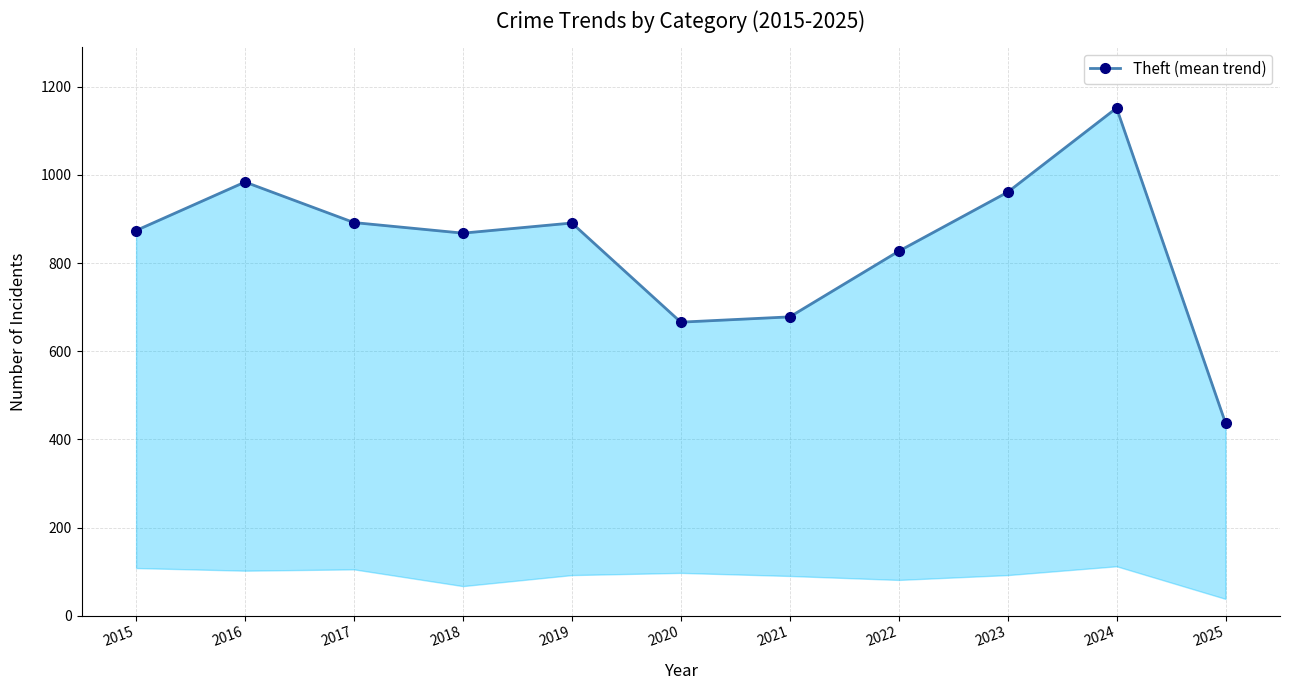

What is the sum of the values at 2020 and 2021?

1344